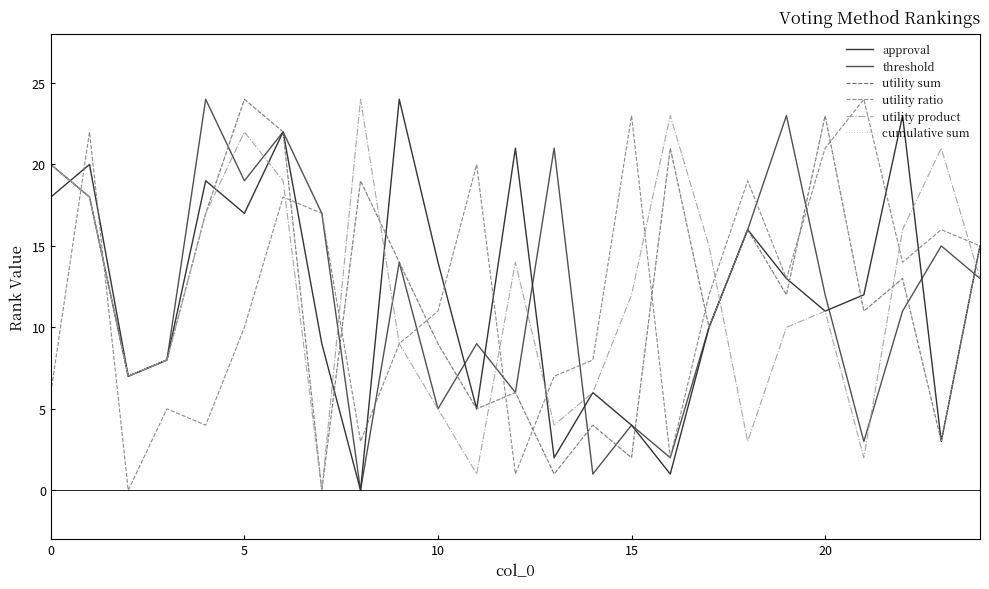

Where is utility product nearest to the value 12?

15